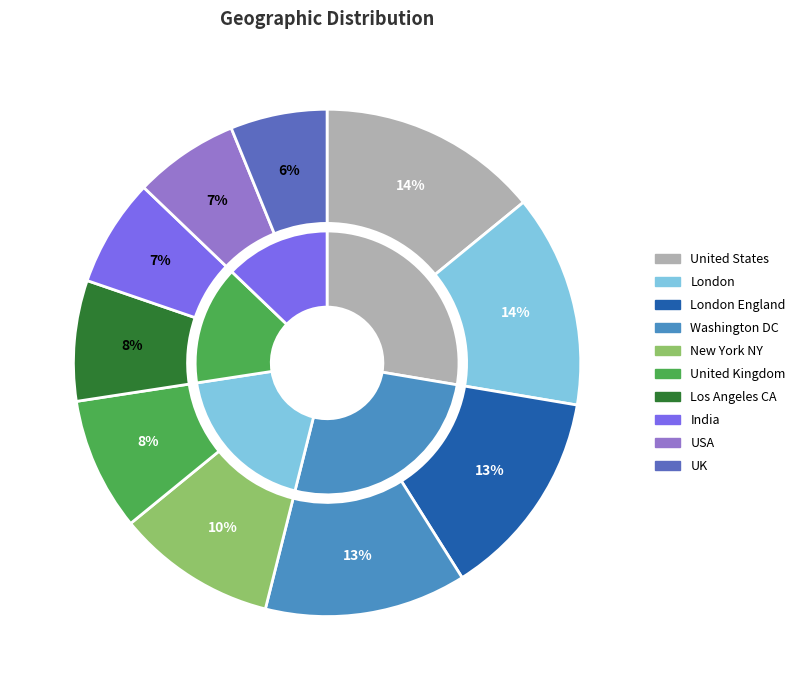

Count the number of slices in the pie.

10